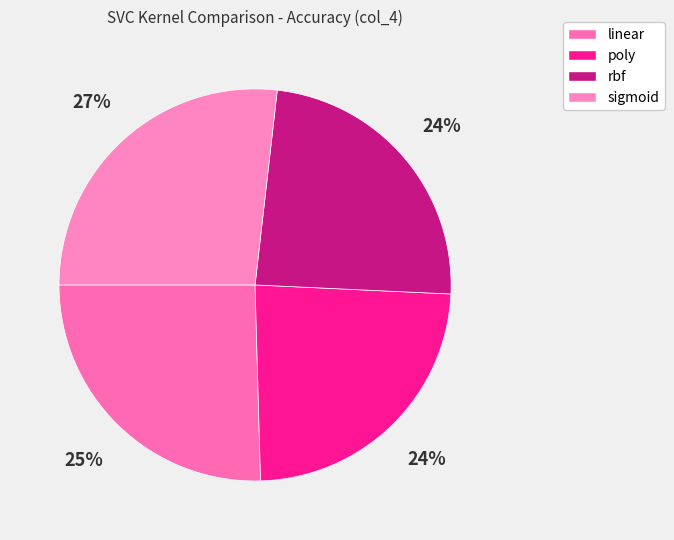

What percentage is the rbf slice, to the nearest percent?

24%